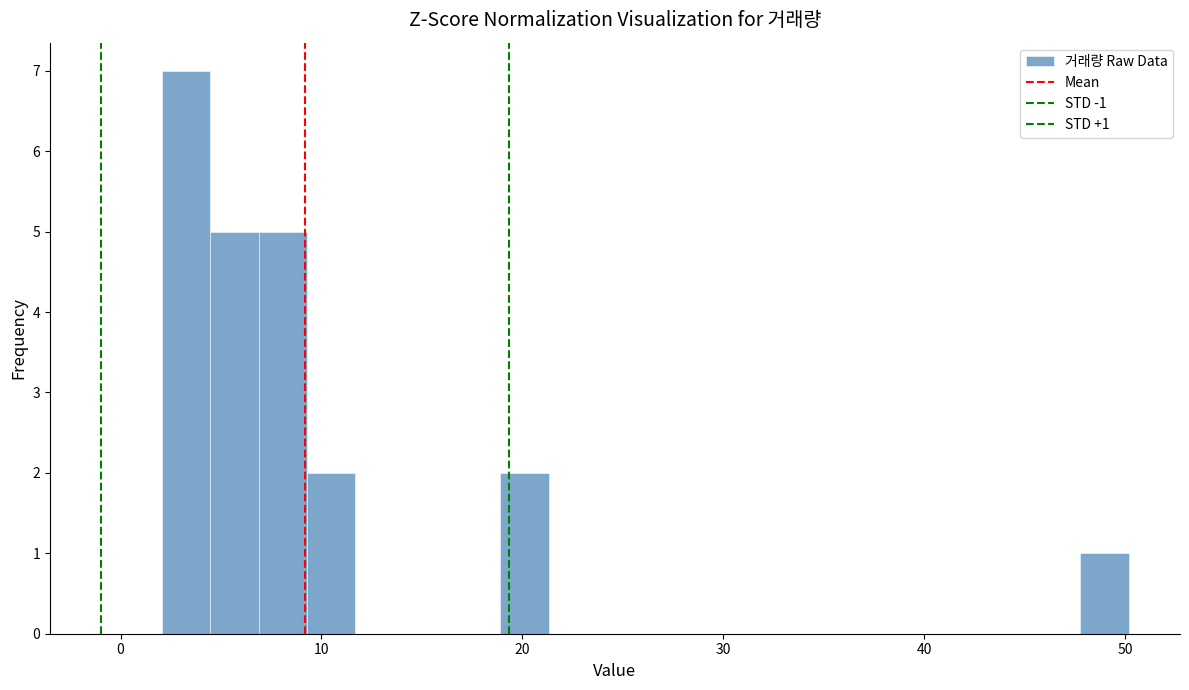

Around what value on the x-axis is the tallest bar? Give the approximate position of its centre, as read against the axis.

3